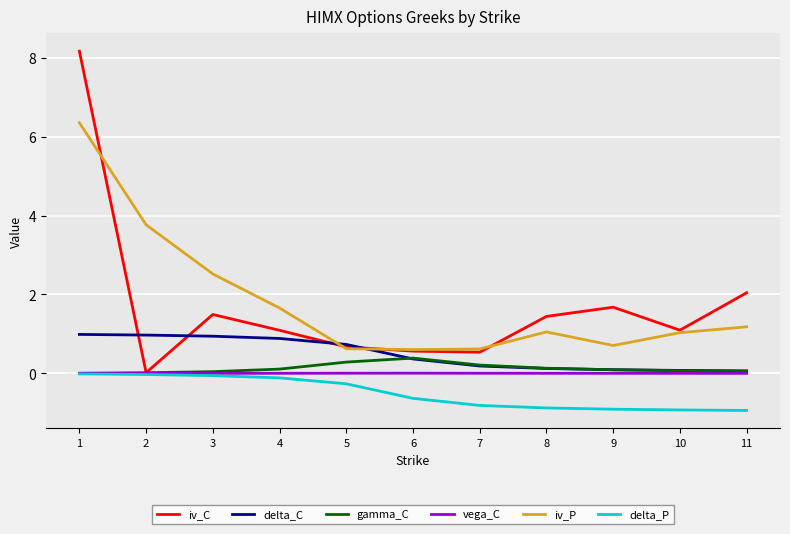

True or false: iv_C has a value of 3.3 at 11.

False